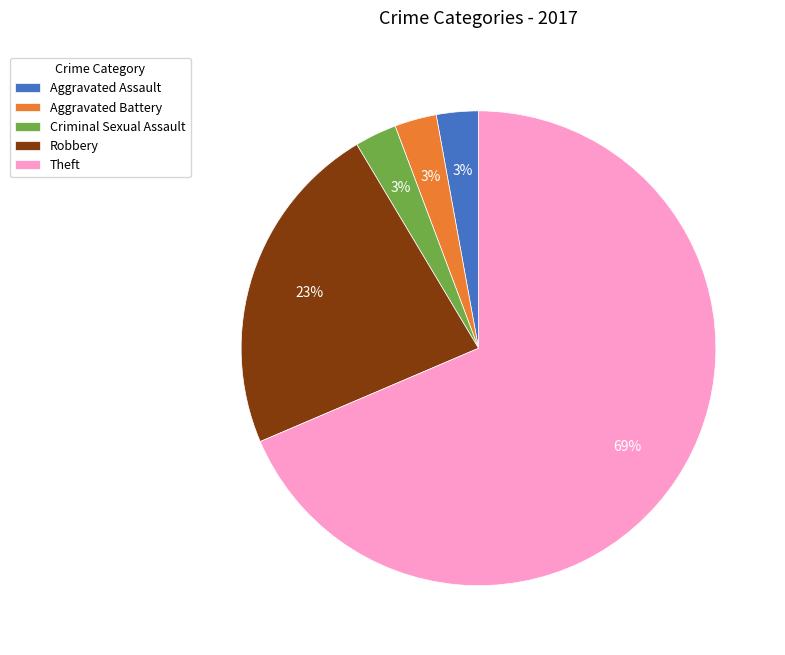

Is there a majority slice in this chart?

Yes